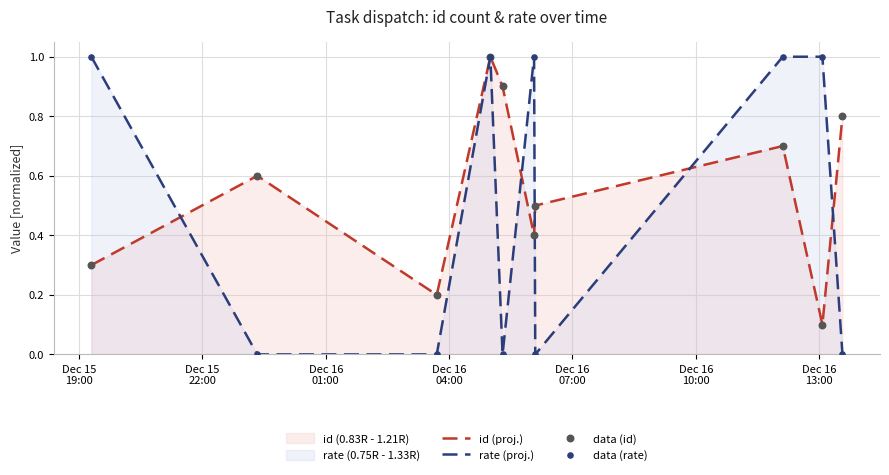

Which series has the largest total across all categories?

id (proj.)